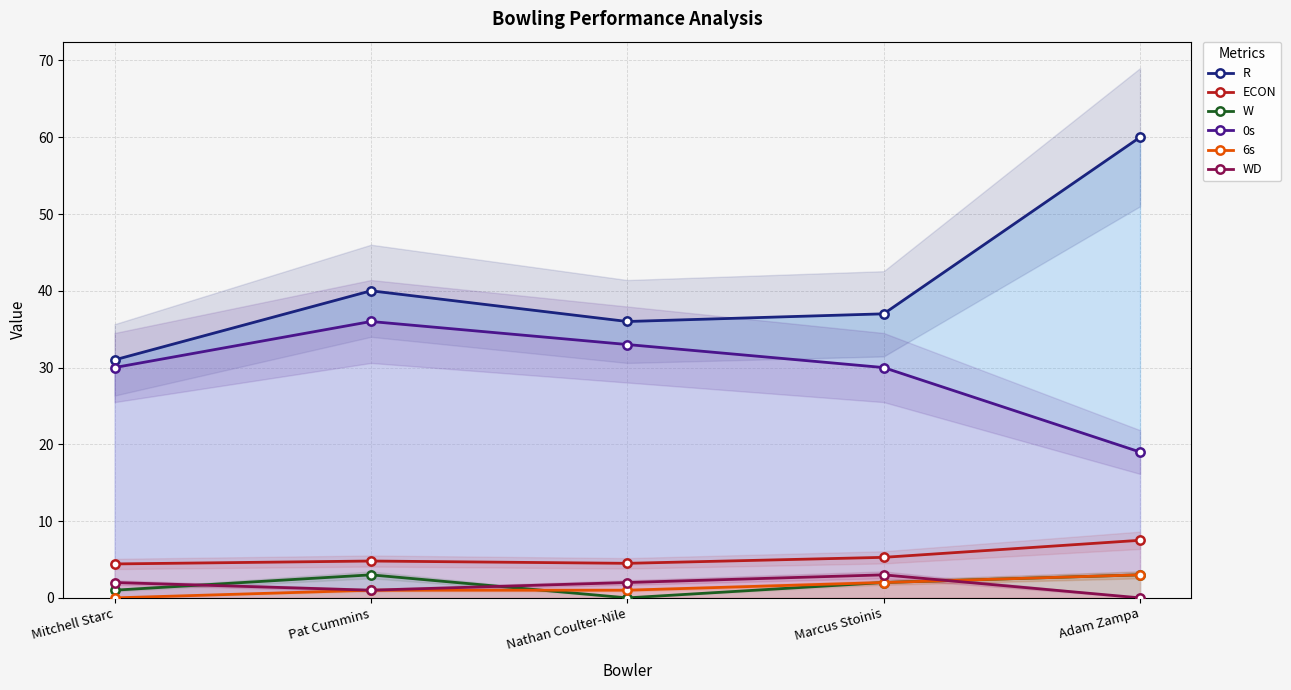

True or false: 6s and ECON cross at least once.

False